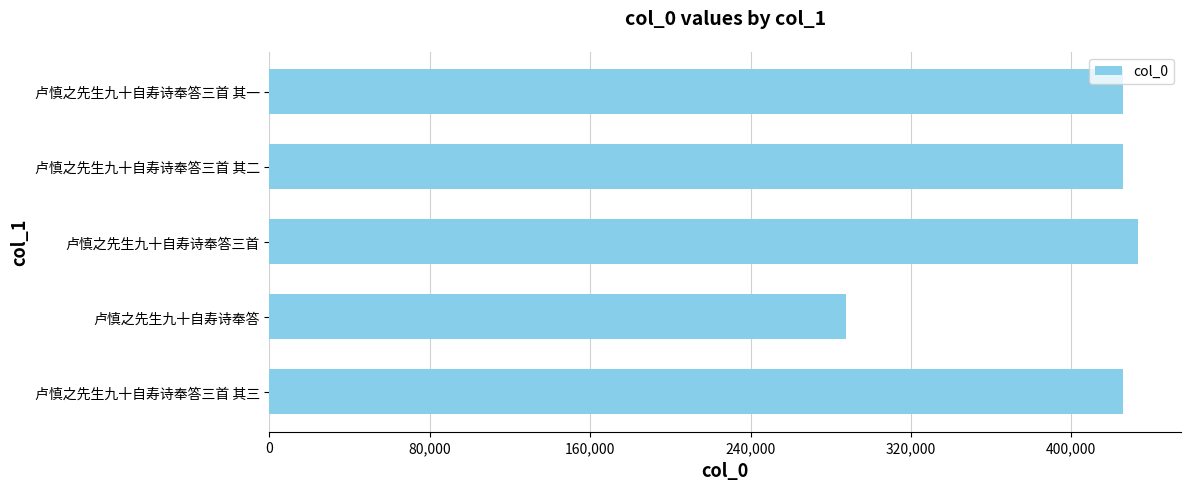

How many data points are less than 425879?

2